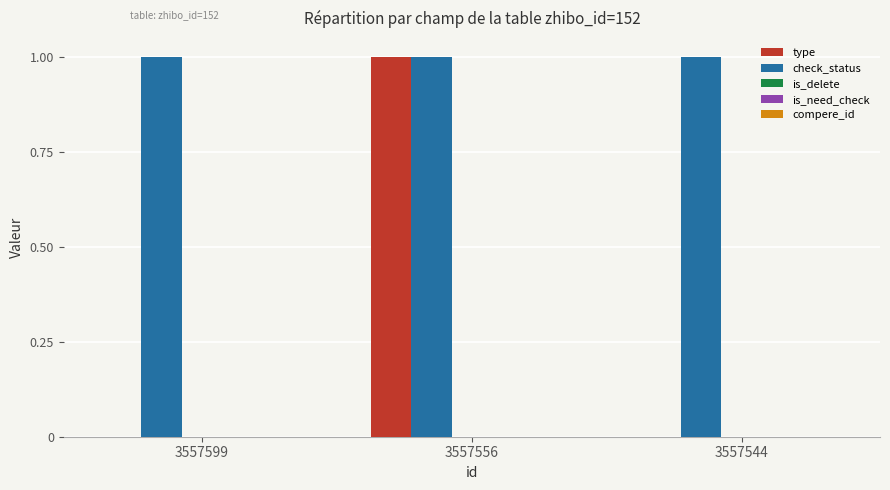

What is the total value across all series at 3557544?

1